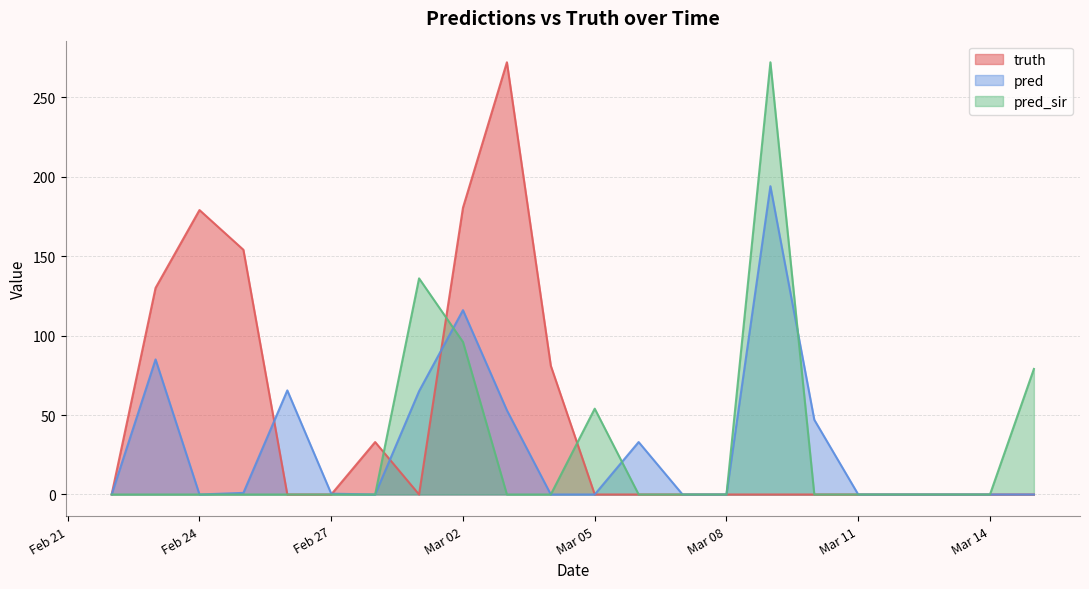

How many values in pred_sir are above zero?

5